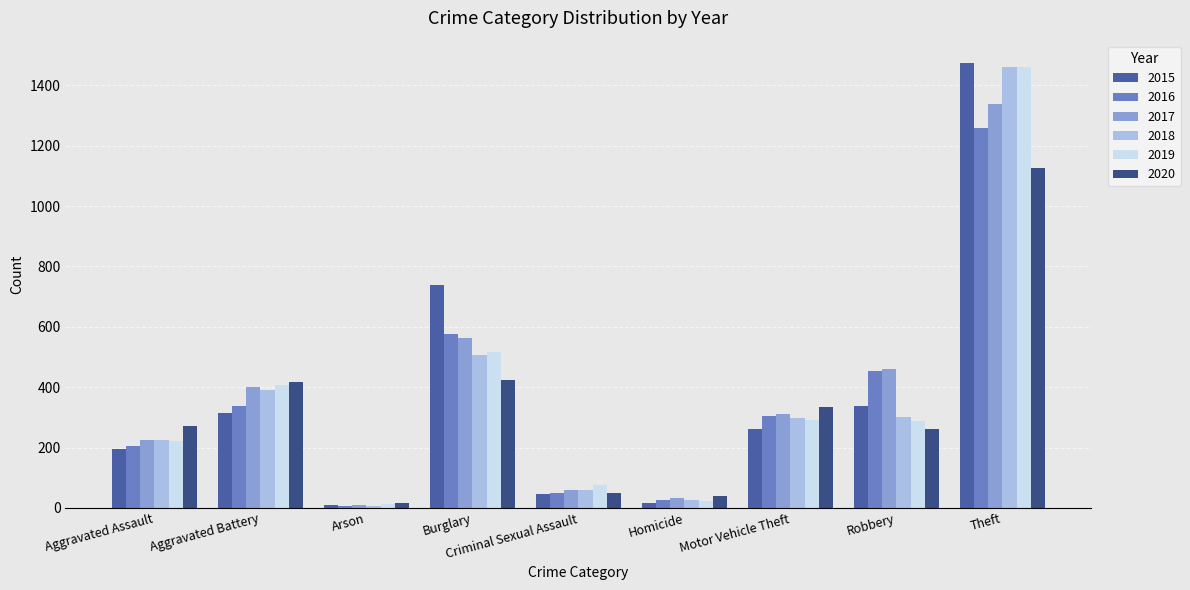

How many values in the 2018 series are below 298?

4